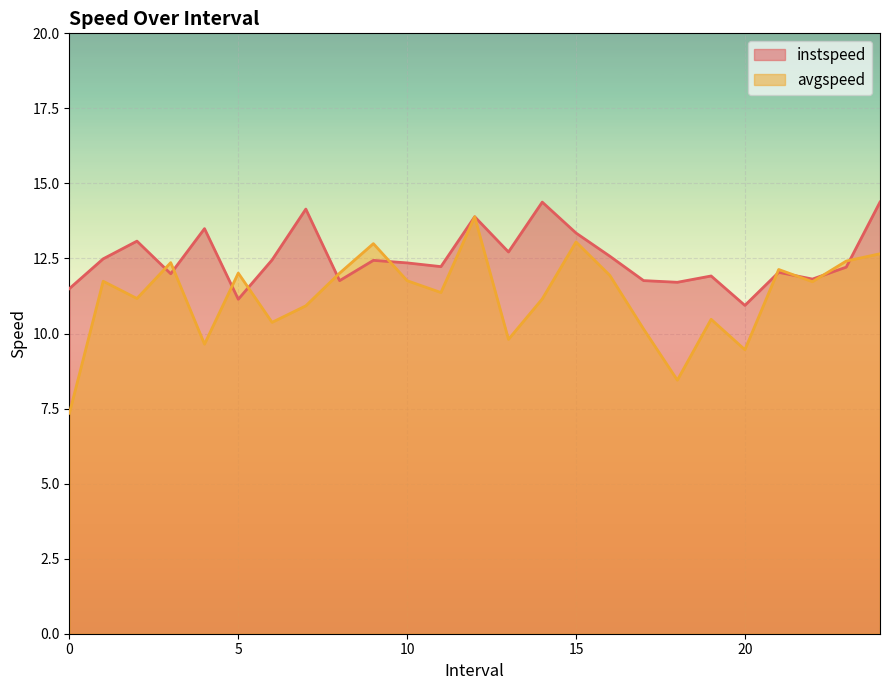

True or false: instspeed and avgspeed intersect in this chart.

True